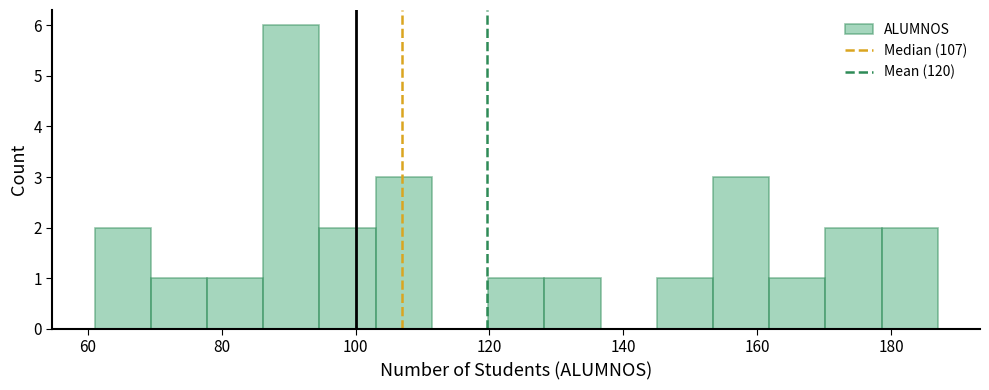

Reading left to right, list every bar in this chart as the range it spans on the x-axis followed by its height. Neither the bar edges nor the heights are printed on the chart, so give them approximately, as read against the axes.

61.0 to 69.4: 2
69.4 to 77.8: 1
77.8 to 86.2: 1
86.2 to 94.6: 6
94.6 to 103.0: 2
103.0 to 111.4: 3
111.4 to 119.8: 0
119.8 to 128.2: 1
128.2 to 136.6: 1
136.6 to 145.0: 0
145.0 to 153.4: 1
153.4 to 161.8: 3
161.8 to 170.2: 1
170.2 to 178.6: 2
178.6 to 187.0: 2